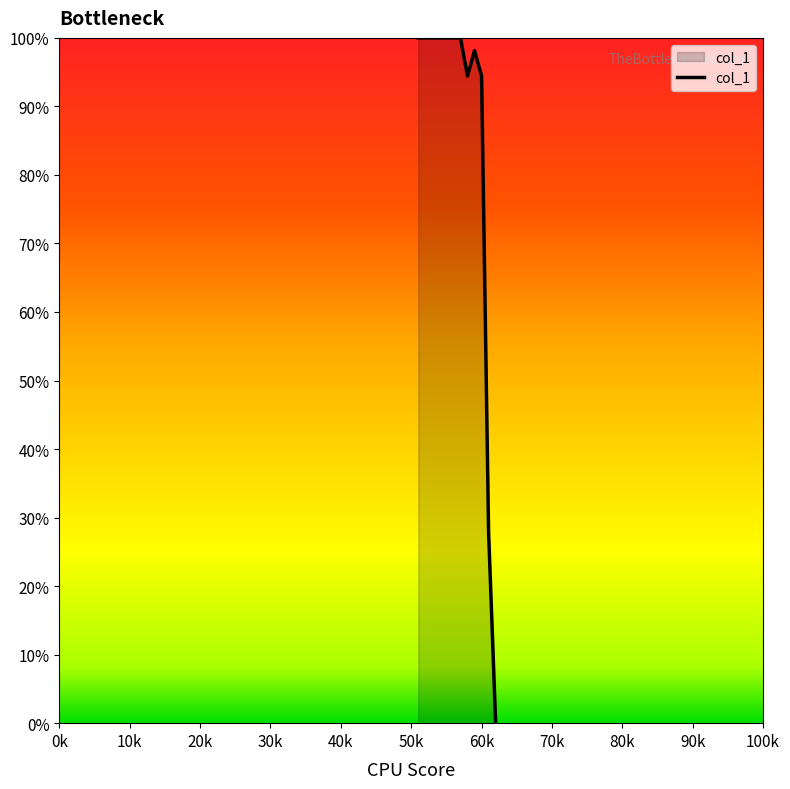

Does the chart have visible grid lines?

No